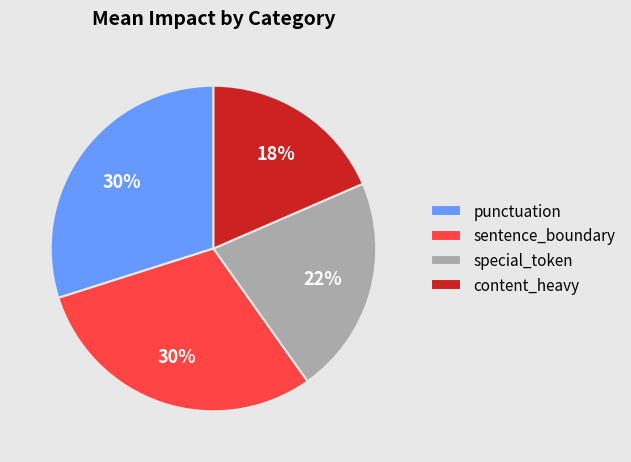

Is punctuation the majority of the pie?

No